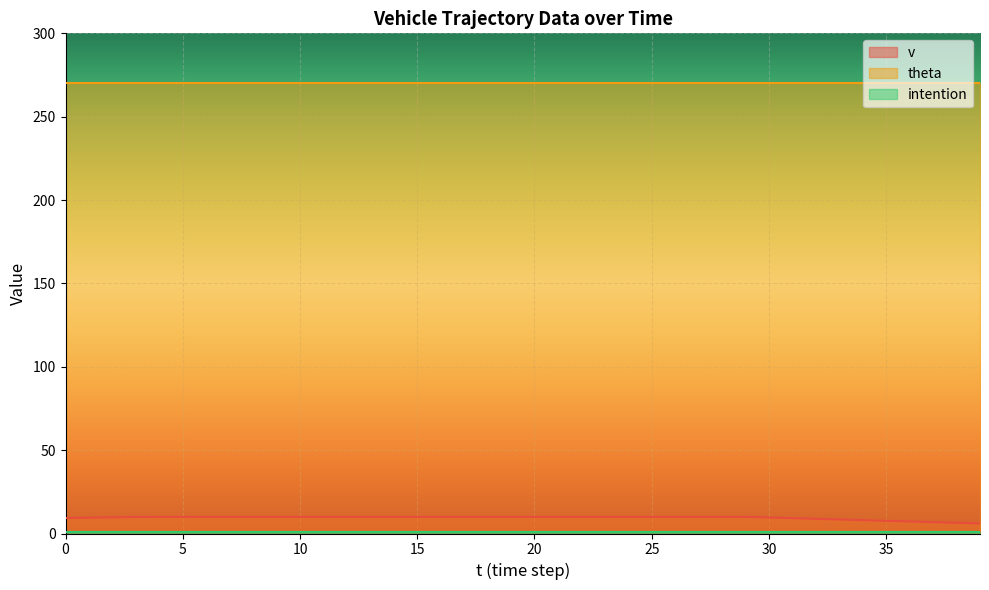

What is the approximate value of v at 30?

9.6